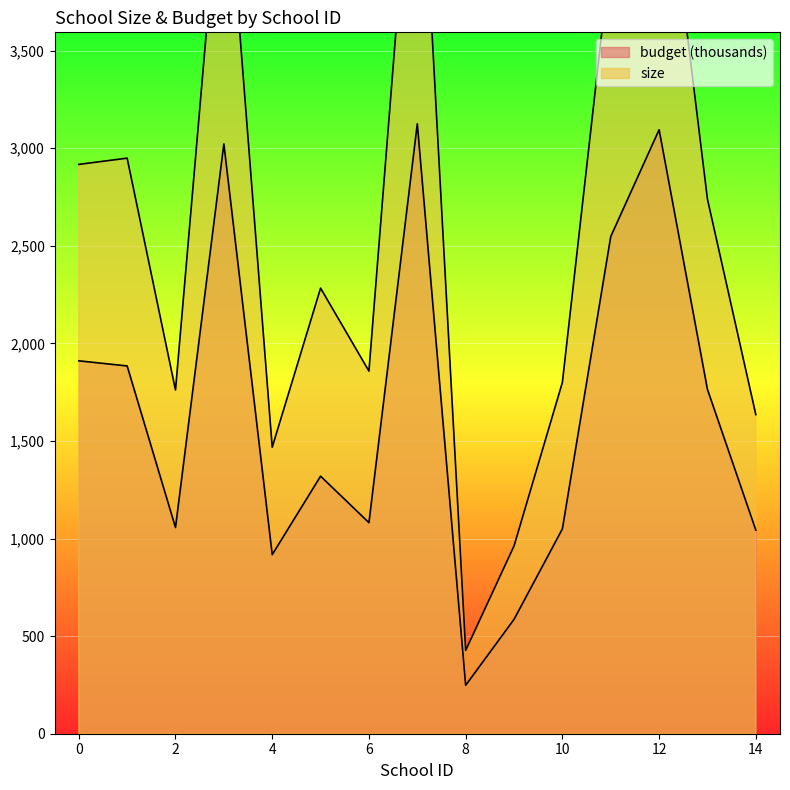

What is the difference between the second highest and second lowest values in the budget series?

2508.8